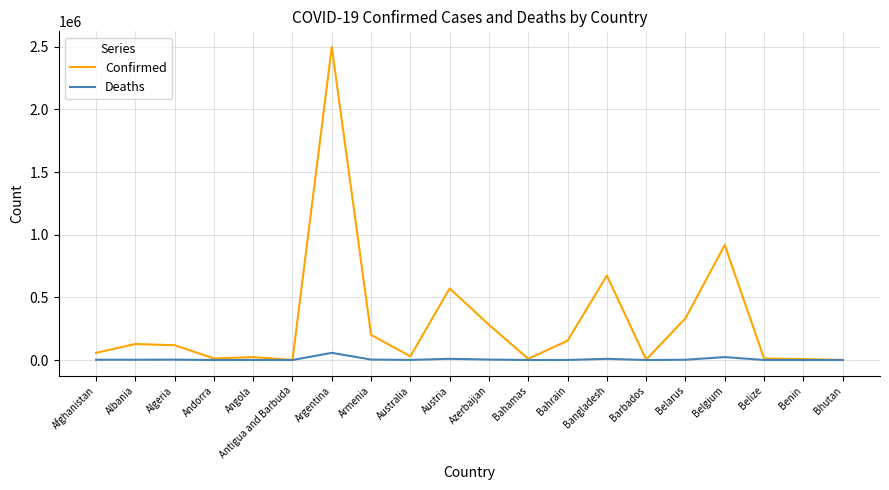

Where is Confirmed nearest to the value 1249393?

Belgium